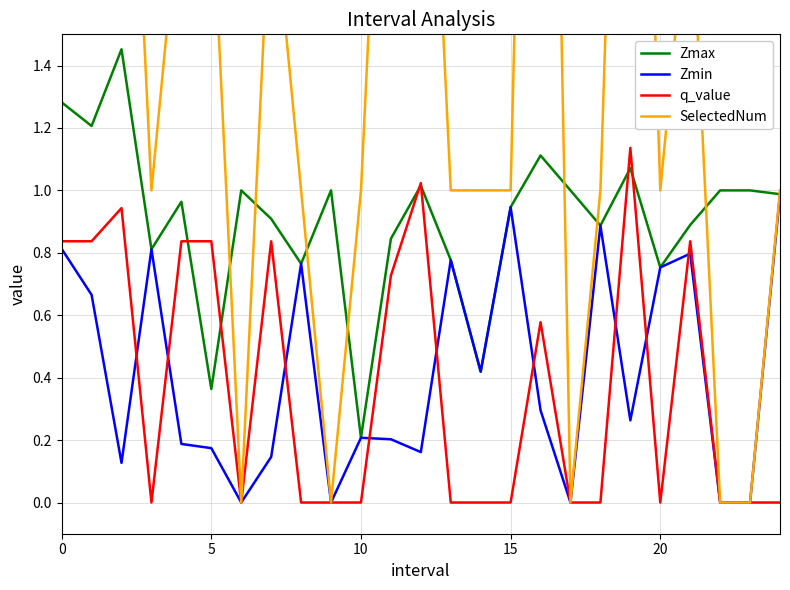

Which category has the lowest value in the Zmax series?

10